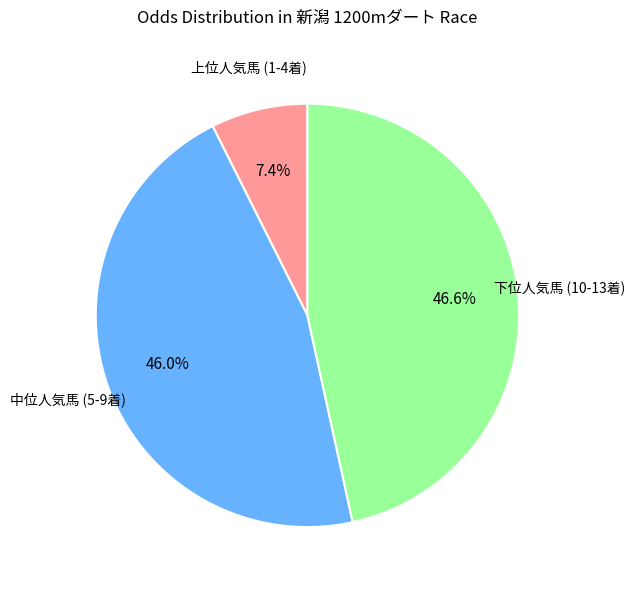

How many segments does this pie chart have?

3